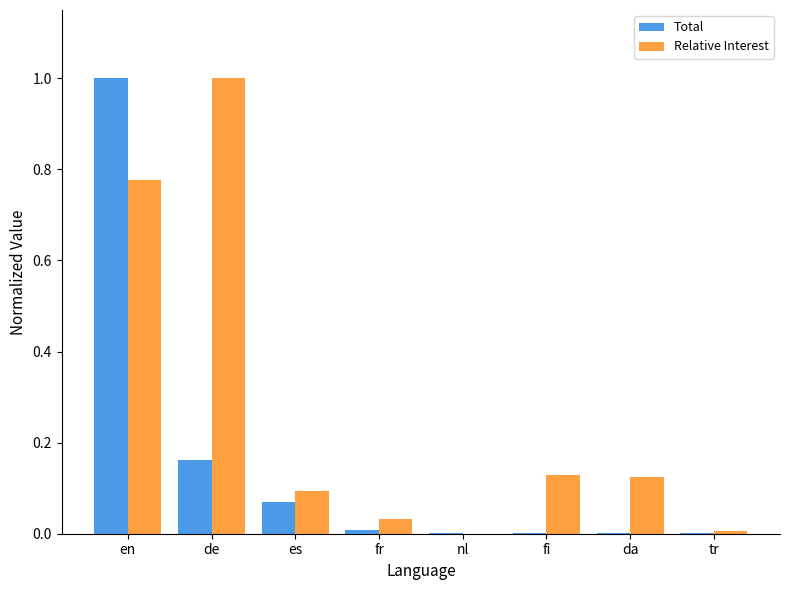

Count the number of categories in the chart.

8